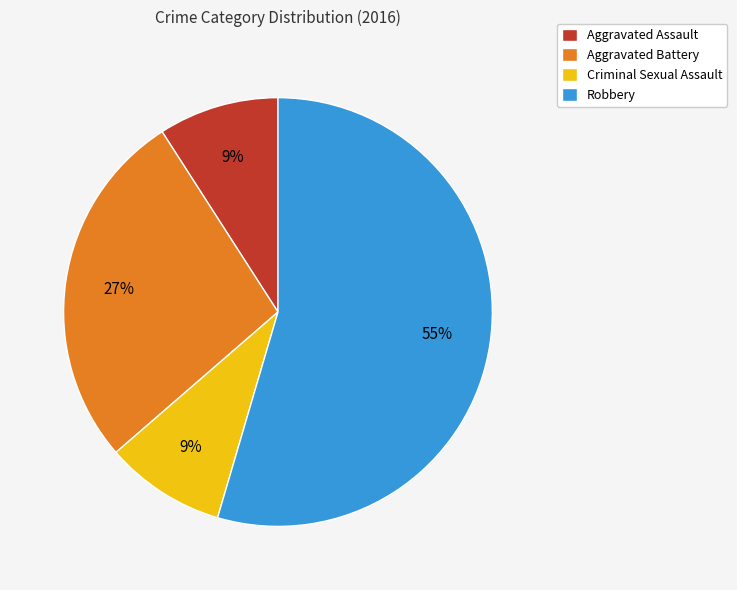

How many slices are in this pie chart?

4